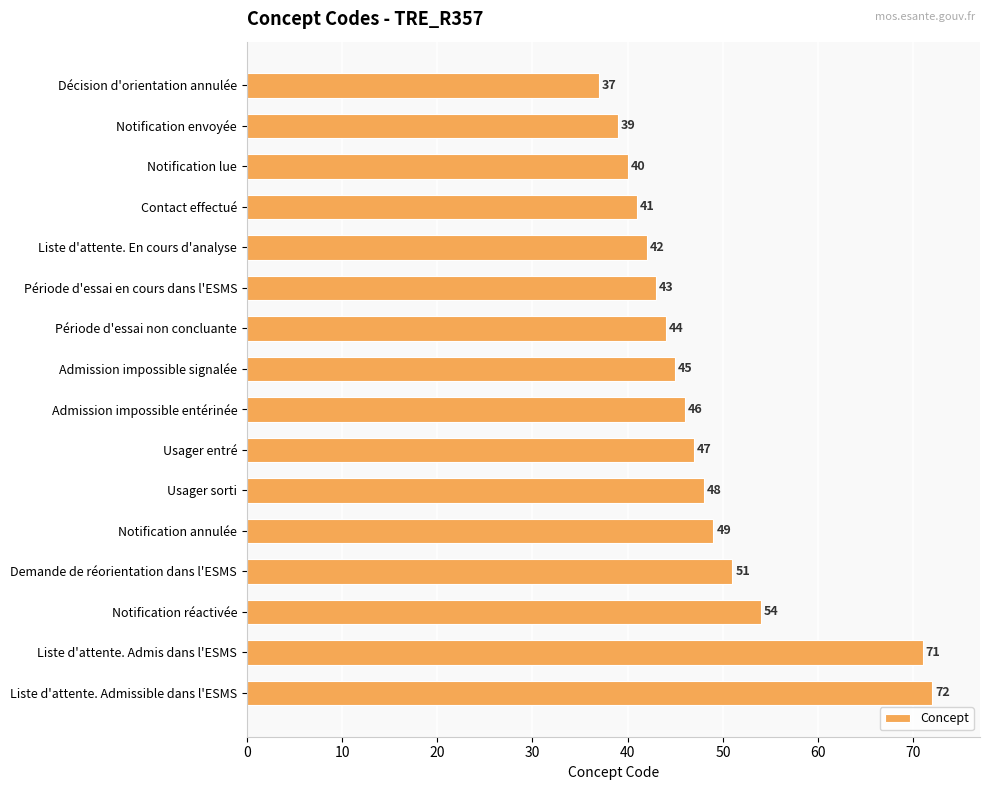

What is the difference between the maximum and minimum values?

35